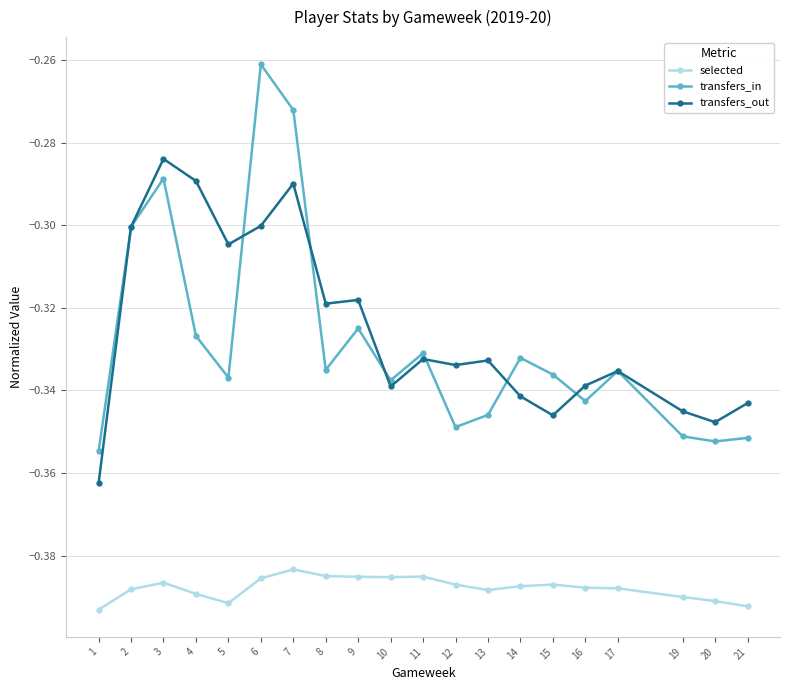

What is the total value across all series at 17?

-1.1